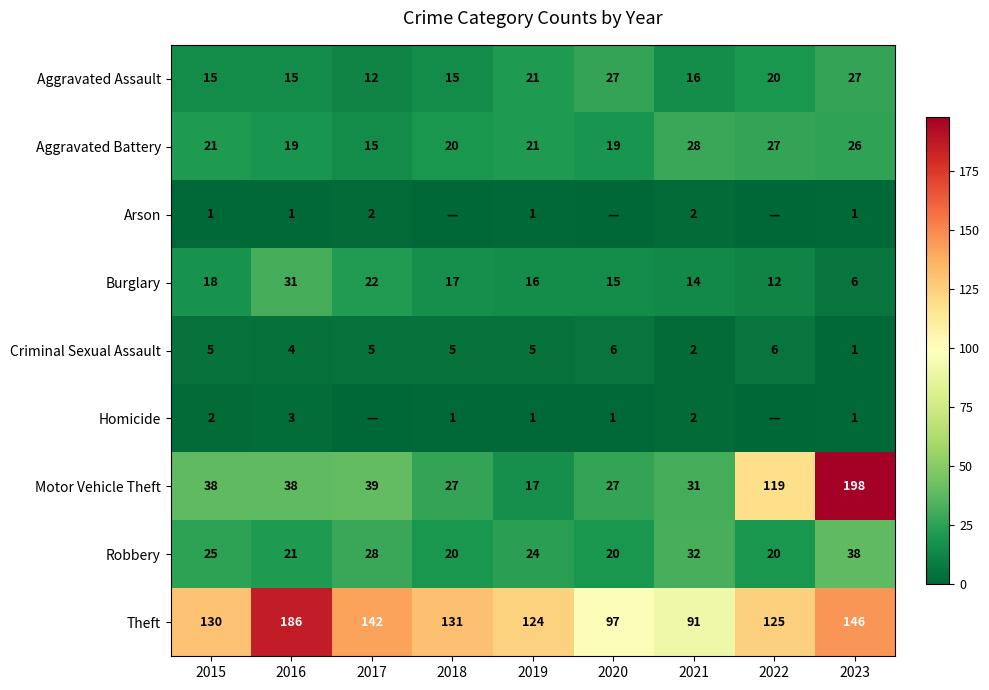

Between 2015 and 2019, which series saw the biggest shift?

Motor Vehicle Theft